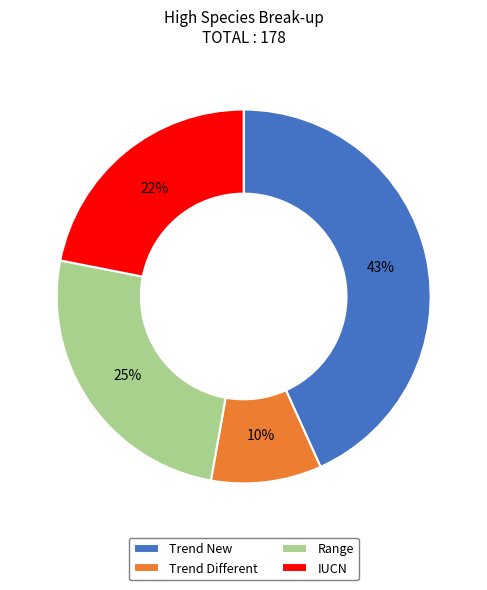

Does Trend Different account for over 50% of the chart?

No